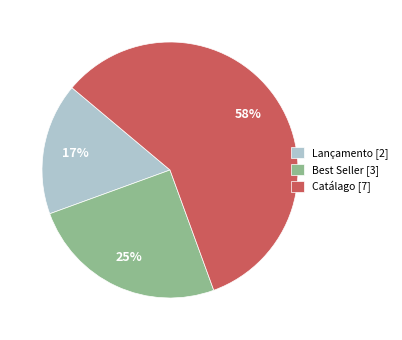

What is the ratio of the value at Best Seller [3] to the value at Lançamento [2]?

1.5